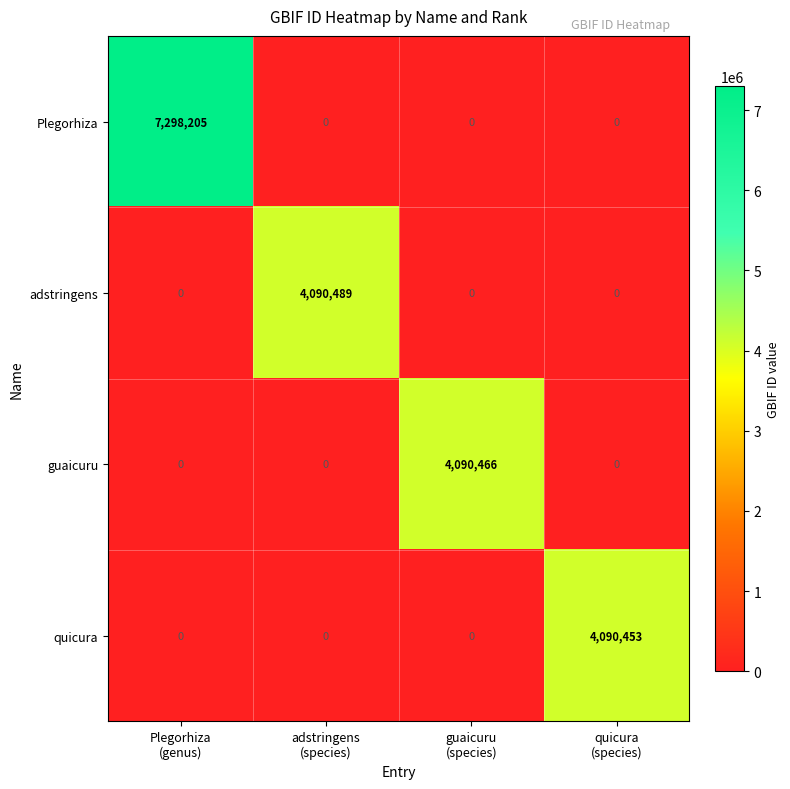

What is the average value of the Plegorhiza series?

1824551